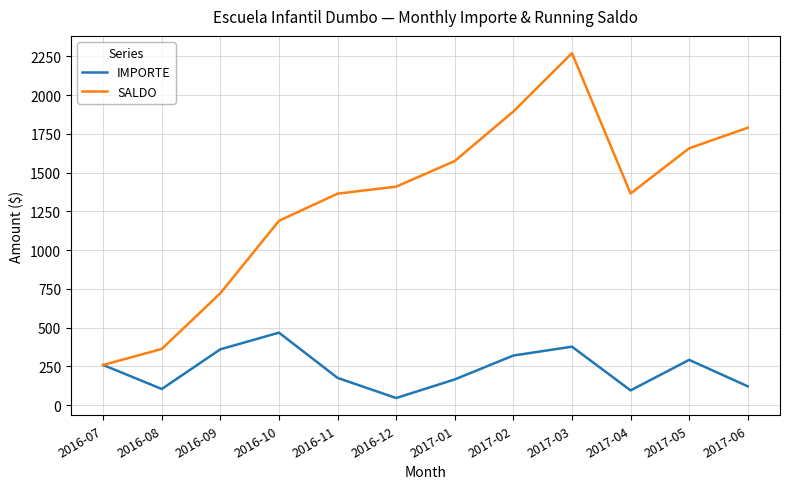

At which category is the sum across all series the highest?

2017-03